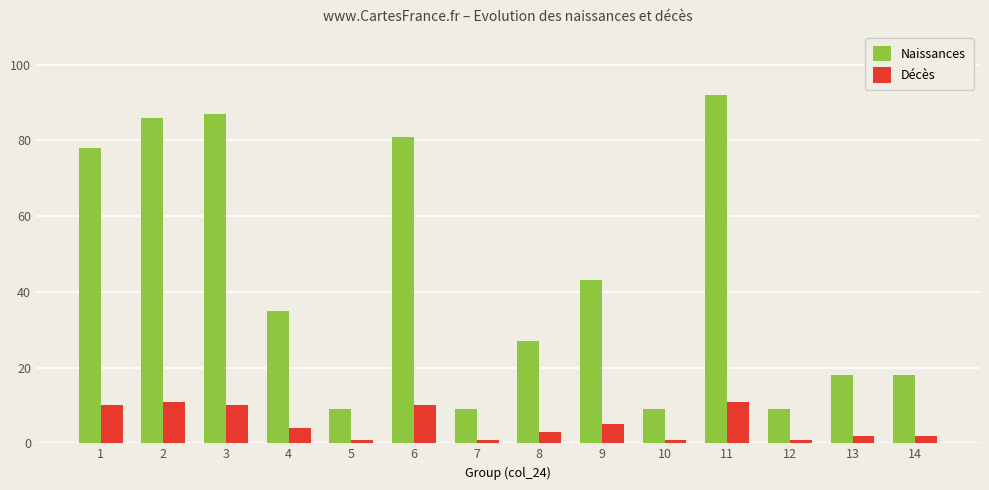

What are all the series names shown in the legend?

Naissances, Décès